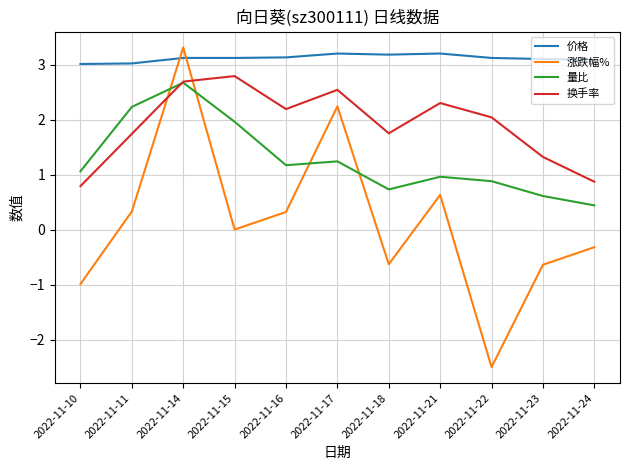

The 量比 series shows 0.5 at 2022-11-22. True or false?

False